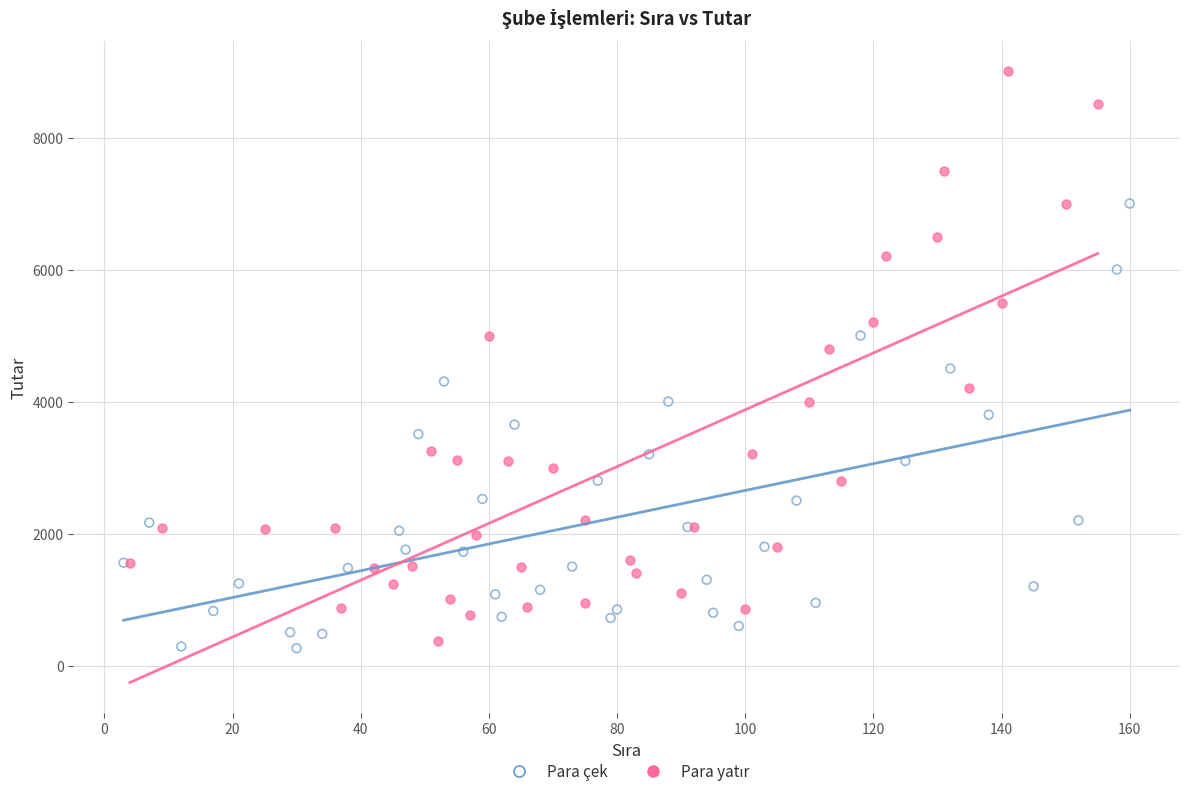

Which series reaches the minimum Y coordinate?

Para çek